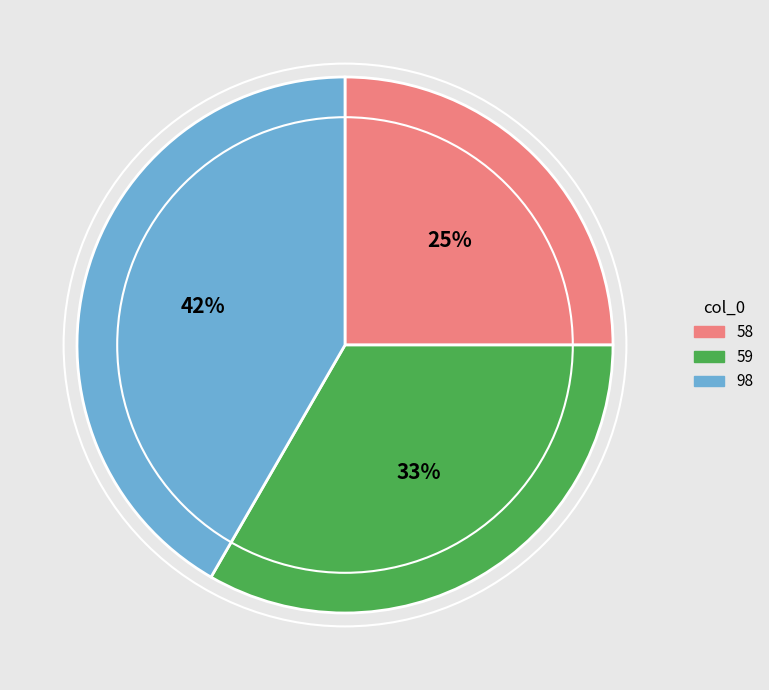

How many slices are in this pie chart?

3